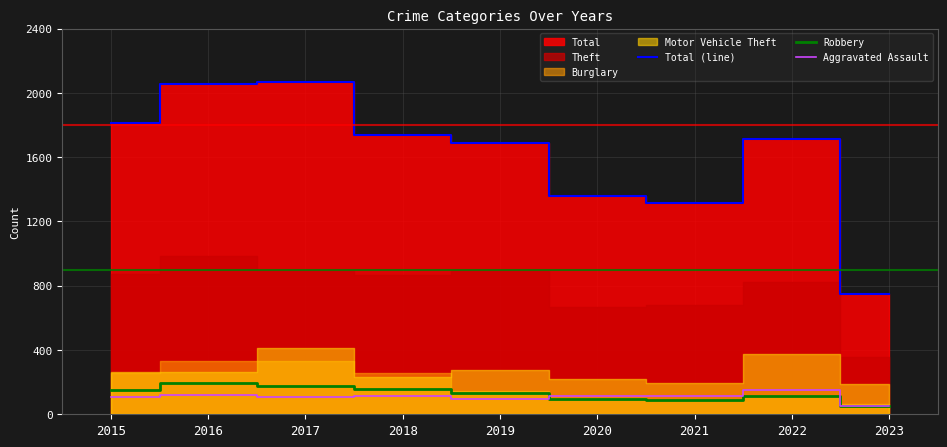

Reading left to right, extract all data points from this chart.

Total (line): 2015=1811	2016=2053	2017=2066	2018=1736	2019=1687	2020=1357	2021=1312	2022=1713	2023=750
Robbery: 2015=154	2016=194	2017=178	2018=155	2019=135	2020=97	2021=91	2022=111	2023=52
Aggravated Assault: 2015=110	2016=118	2017=105	2018=115	2019=92	2020=113	2021=115	2022=154	2023=51